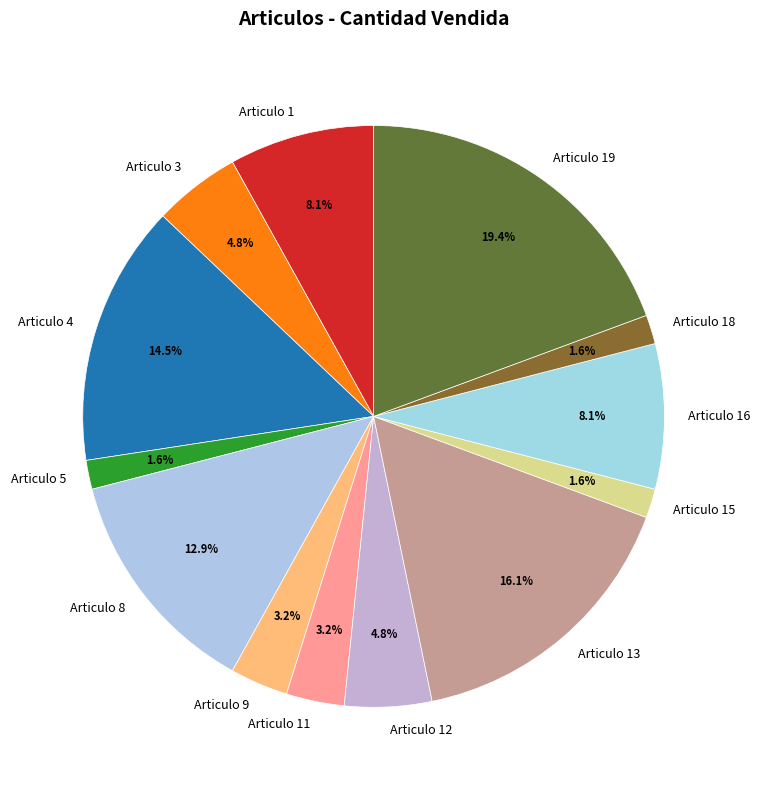

Combined, do Articulo 9 and Articulo 16 account for over 50%?

No